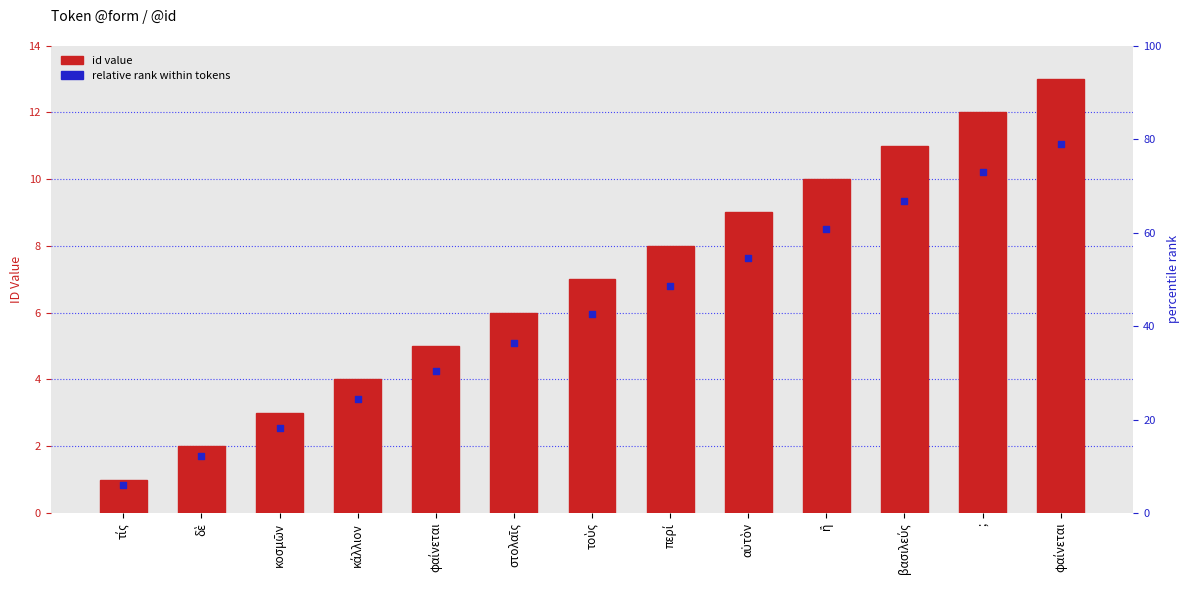

At which category is the sum across all series the highest?

φαίνεται